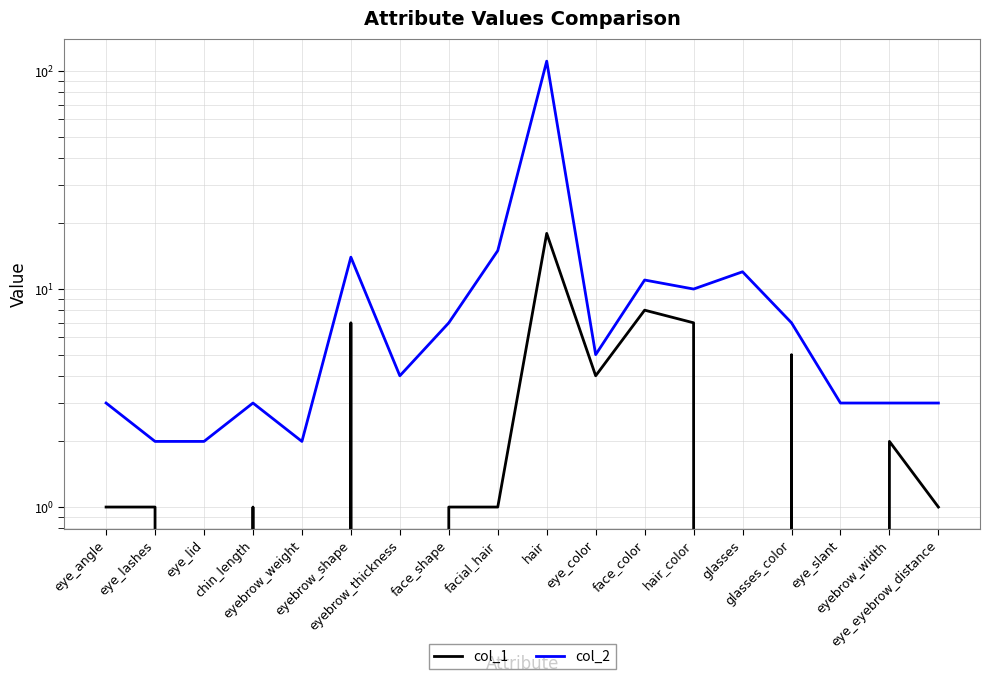

What is the total value across all series at face_color?

19